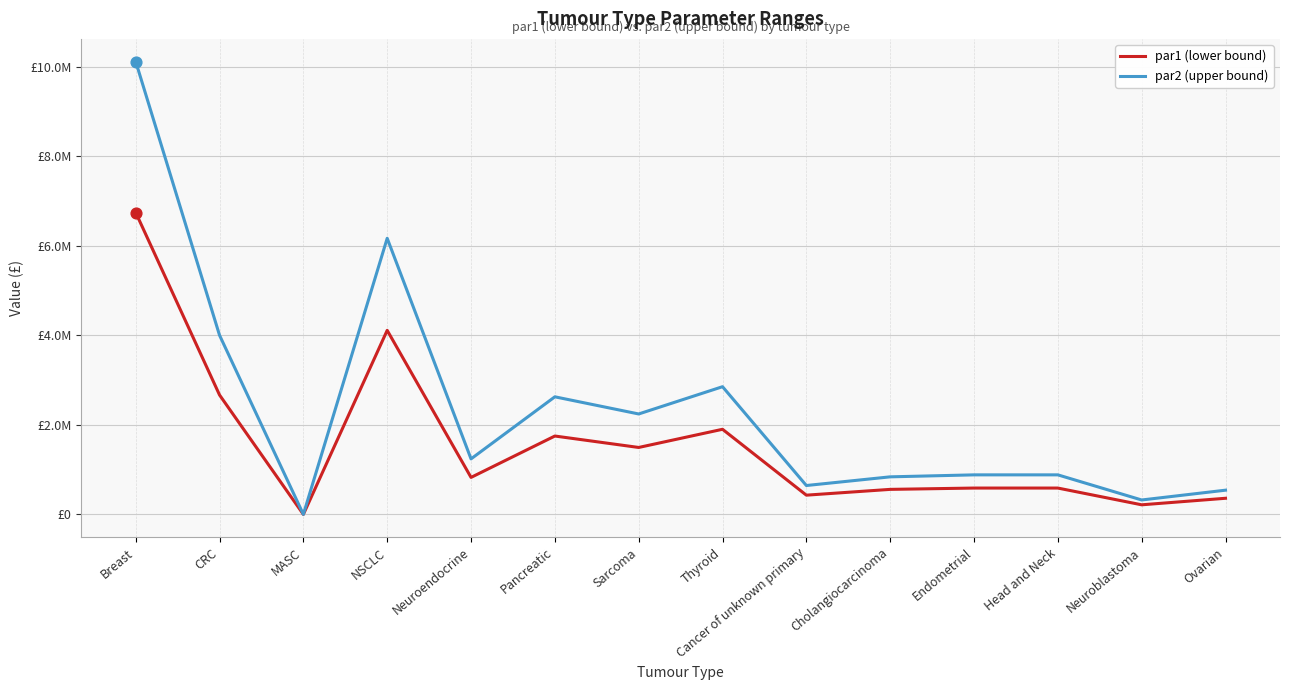

At which category is the sum across all series the highest?

Breast